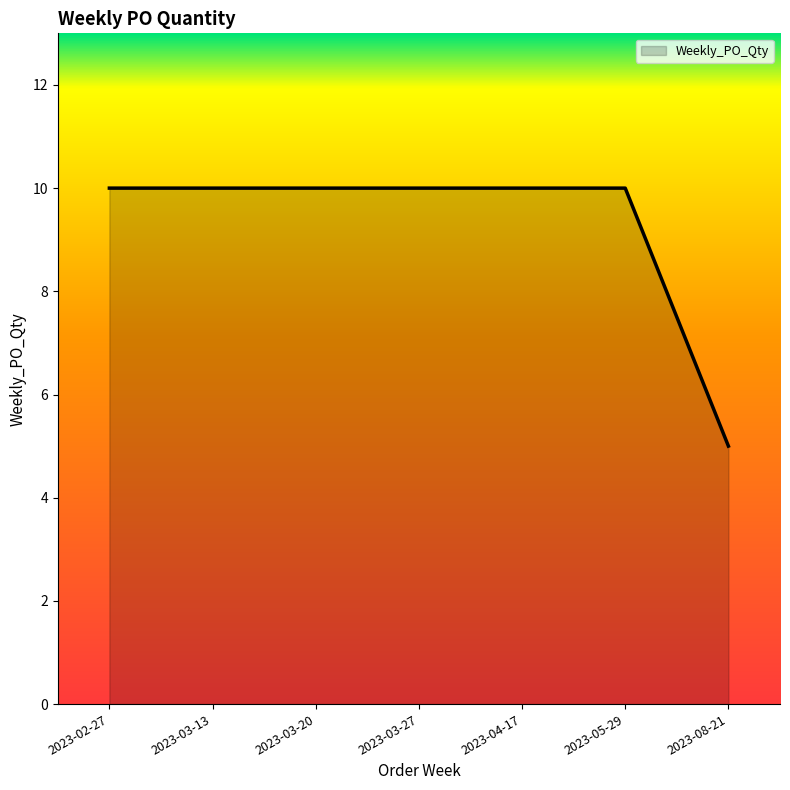

What is the ratio of the value at 2023-04-17 to the value at 2023-05-29?

1.0